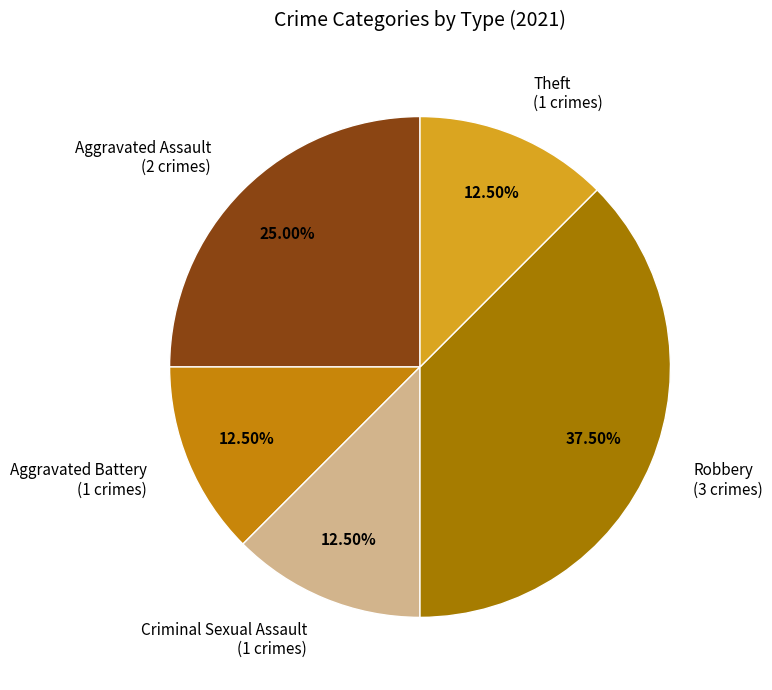

Is the sum of Theft (1 crimes) and Criminal Sexual Assault (1 crimes) greater than half?

No